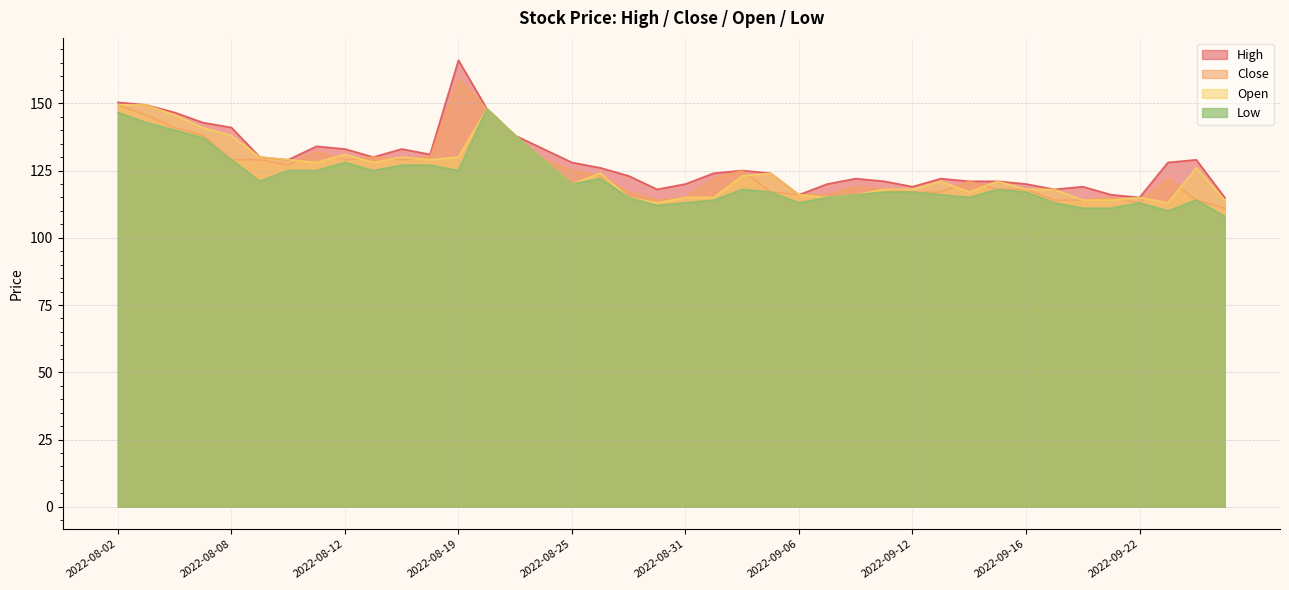

The Low series shows 113.0 at 2022-08-31. True or false?

True